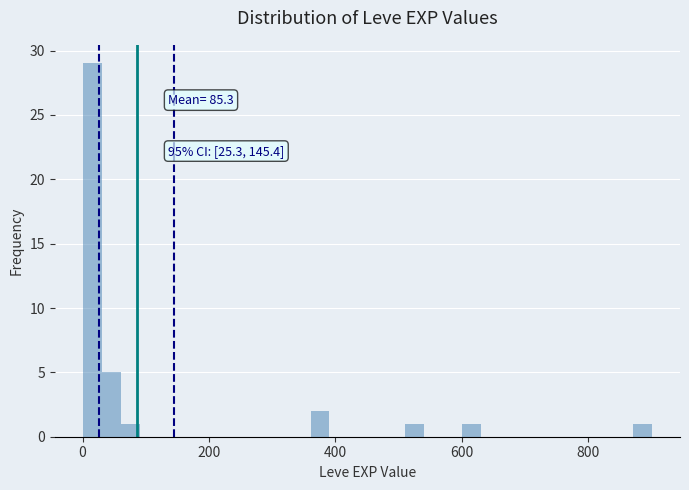

Read against the x-axis, roughly where is the centre of the tallest bar?

20